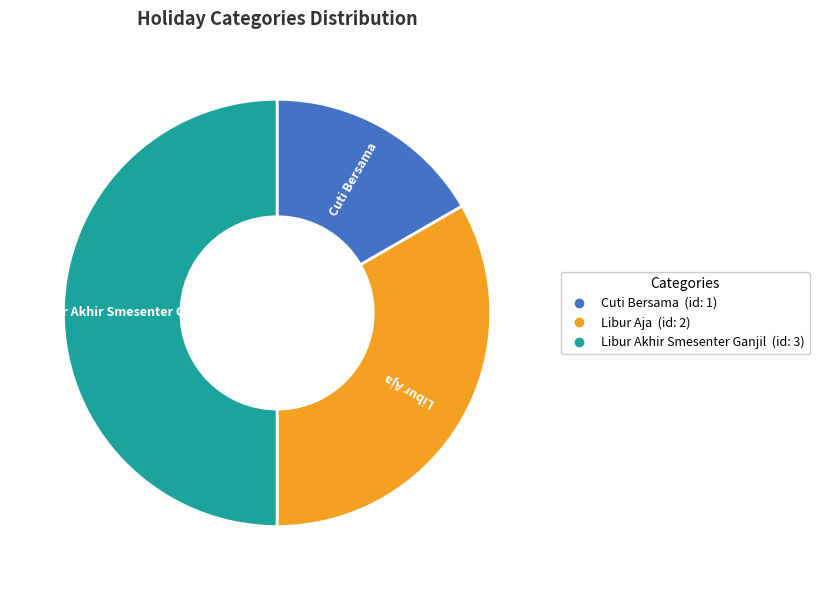

Is Libur Aja the majority of the pie?

No